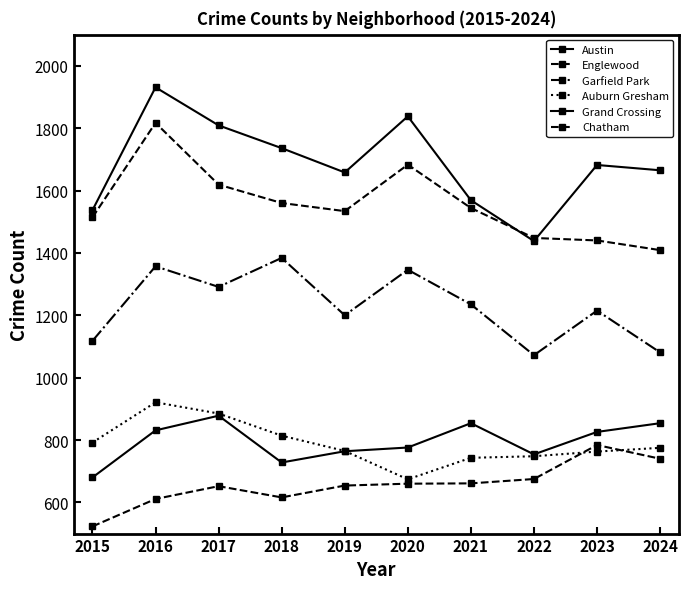

What is the average value of the Garfield Park series?

1230